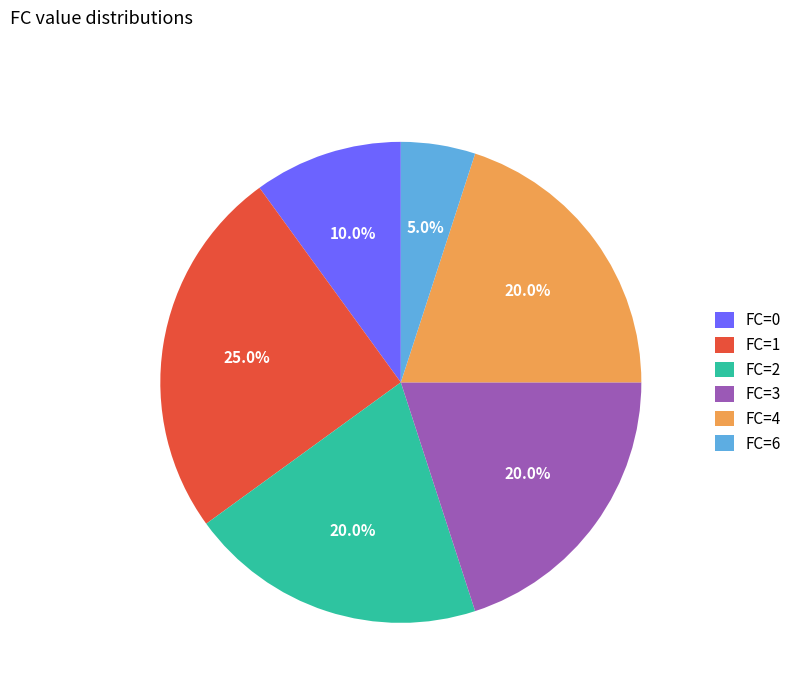

Is there any slice that represents more than half of the pie?

No